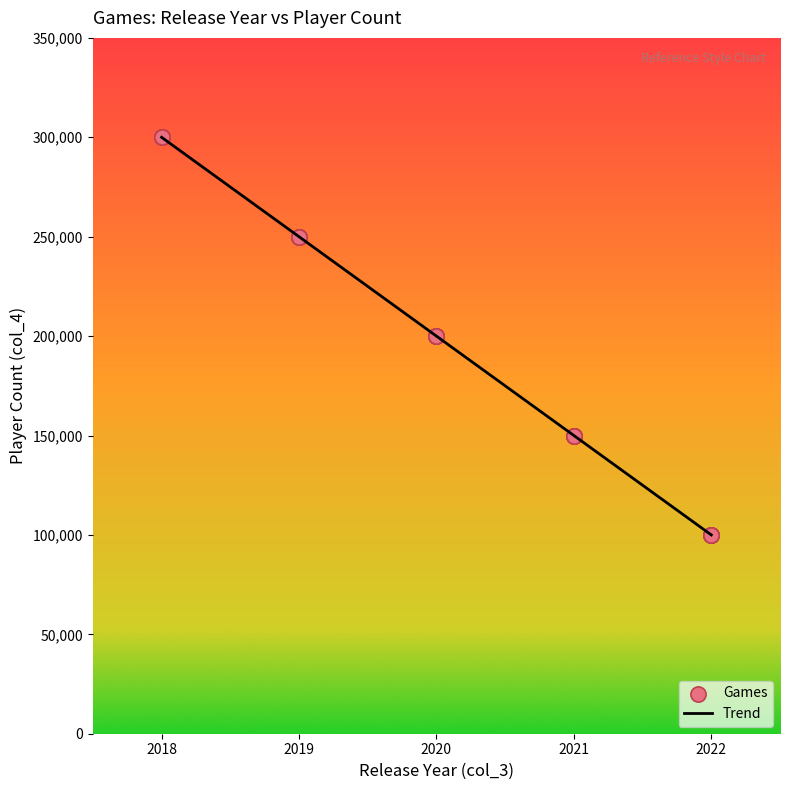

Between 2021 and 2018, which is larger?

2018